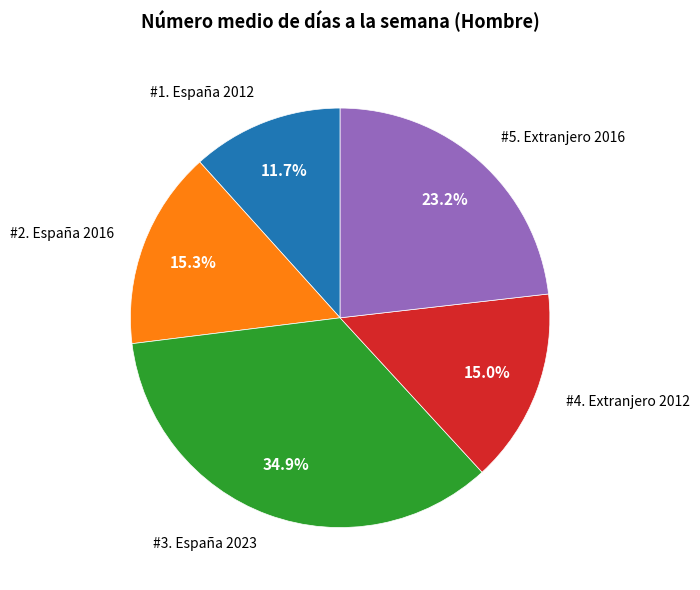

Does any single category account for the majority?

No